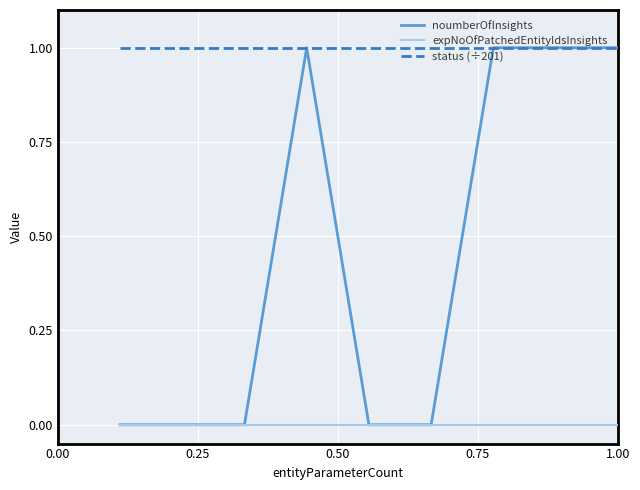

True or false: status (÷201) and expNoOfPatchedEntityIdsInsights cross at least once.

False